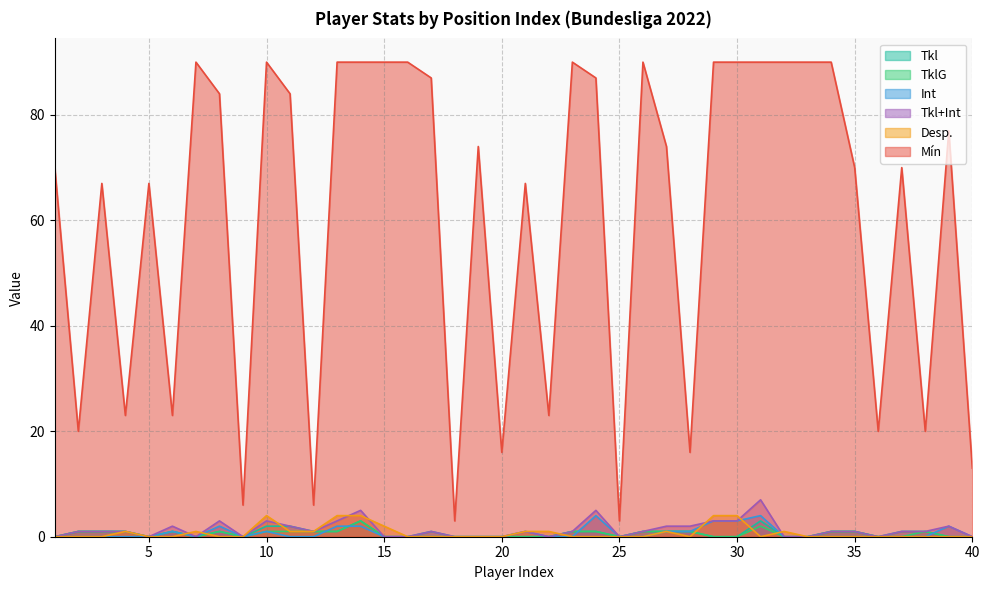

True or false: TklG and Mín cross at least once.

False